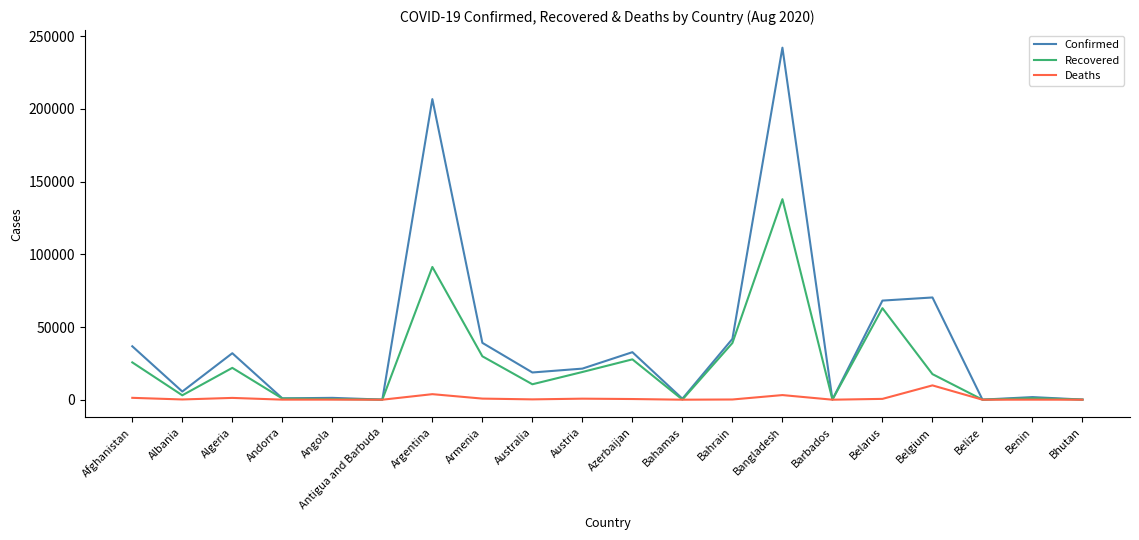

Does the chart have visible grid lines?

No